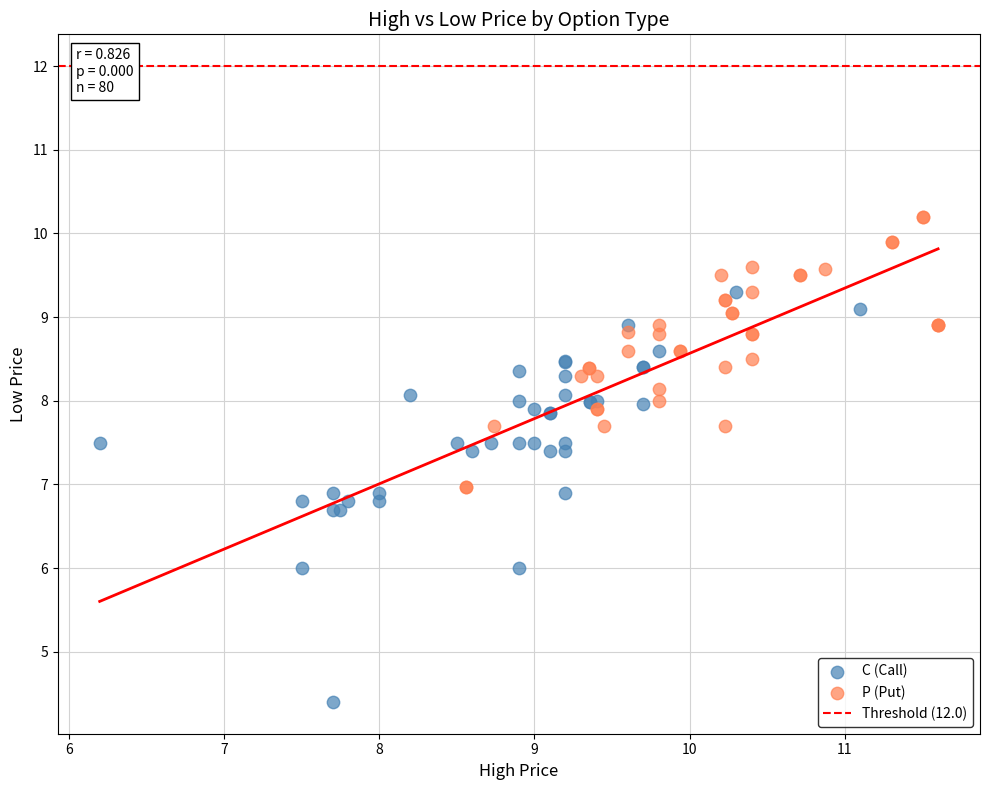

Which series has the widest spread of Y values?

C (Call)